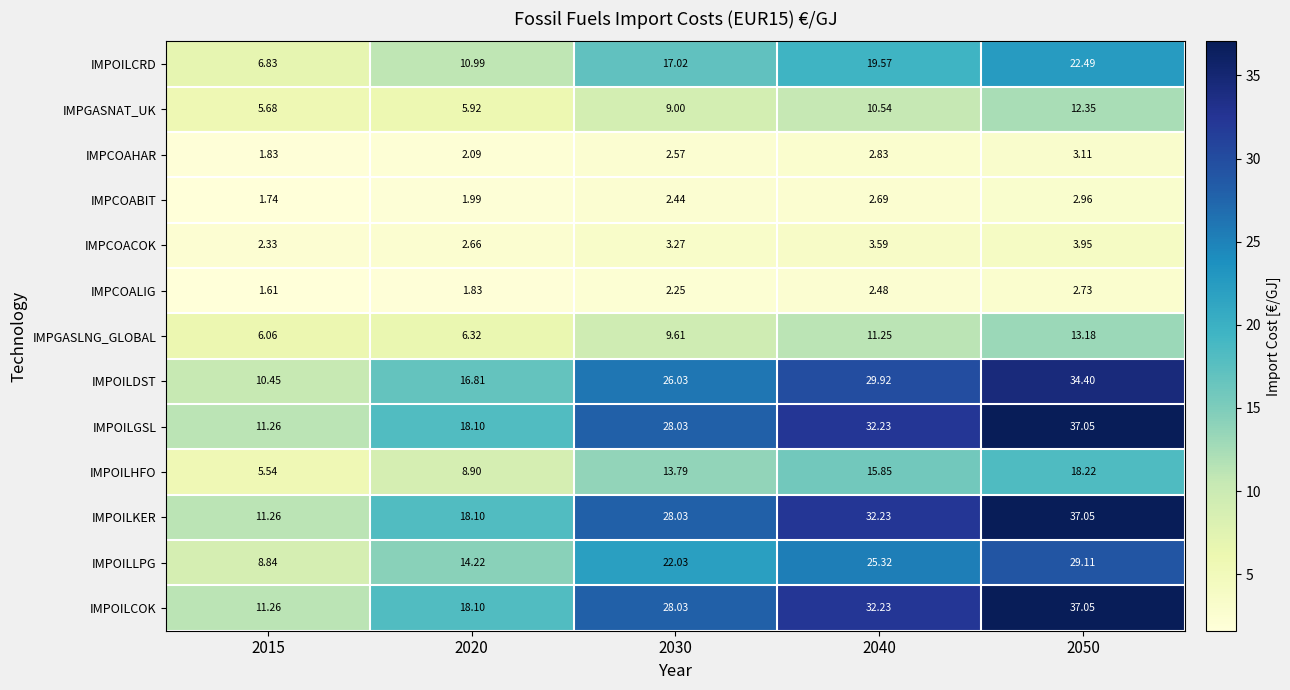

Which series changed the most between 2020 and 2050?

IMPOILGSL